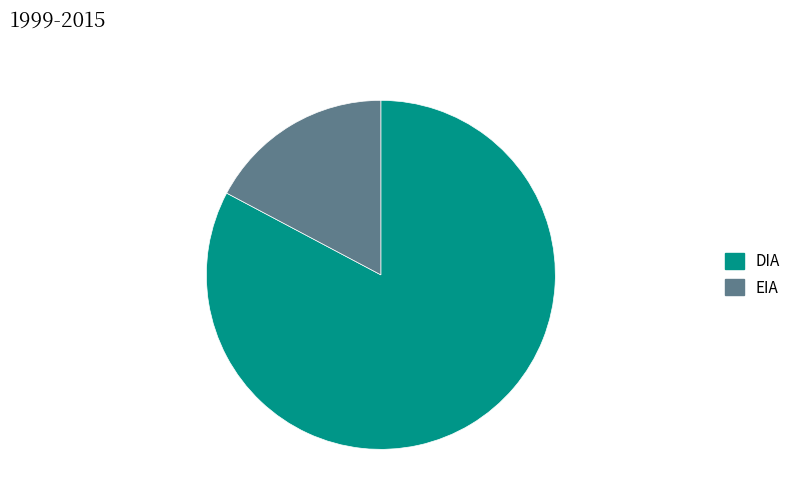

Is EIA the majority of the pie?

No